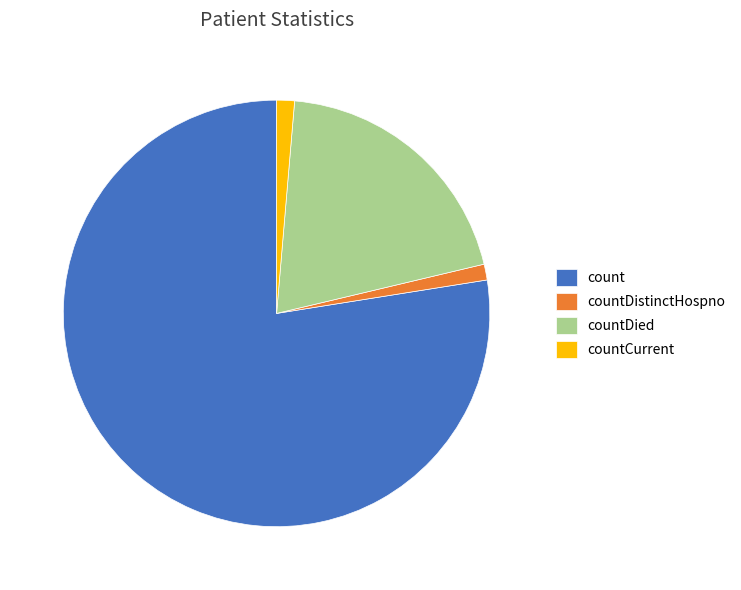

Which has a higher value, count or countDistinctHospno?

count